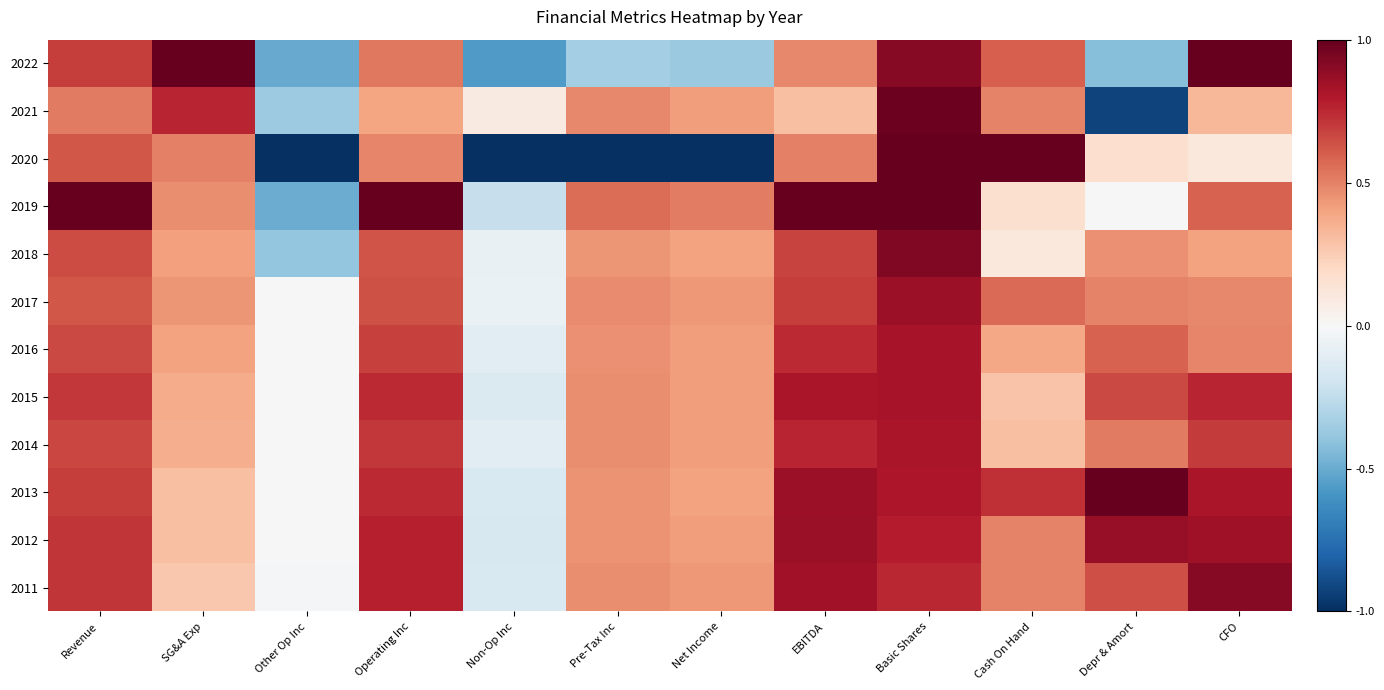

Count the number of data series in this chart.

12